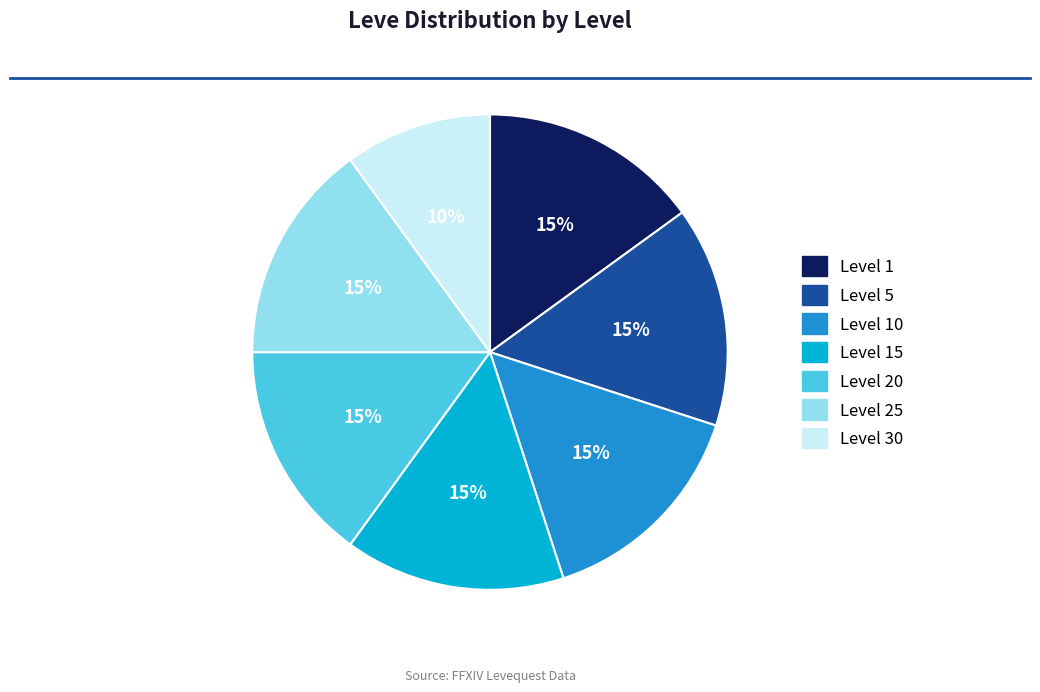

How many slices are in this pie chart?

7